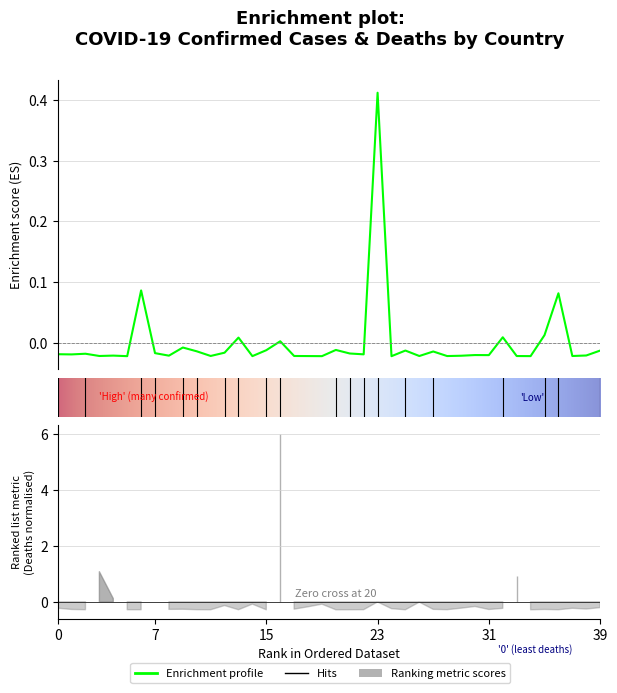

How many points are higher than both their immediate neighbors (excluding endpoints)?

13